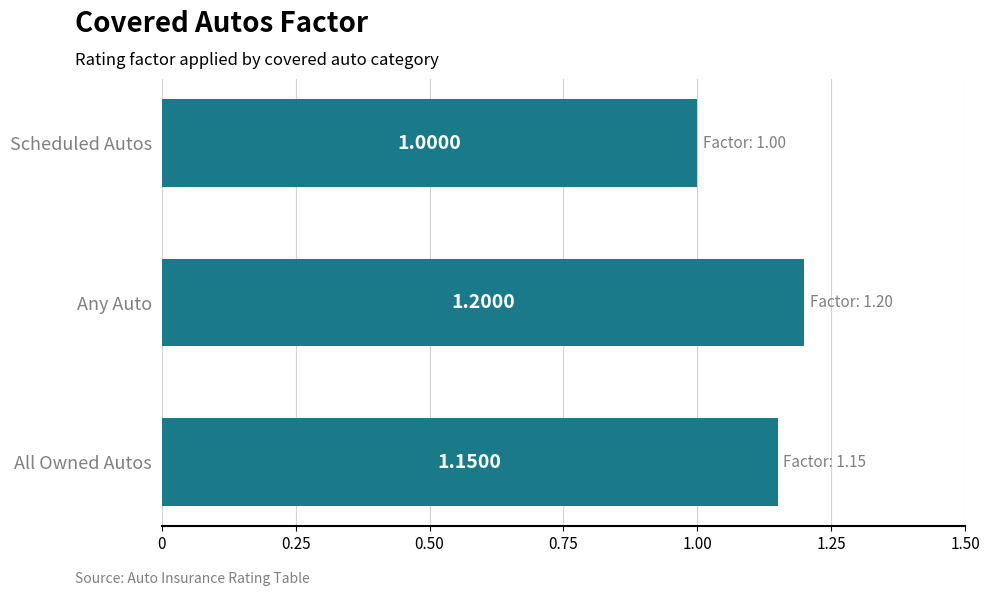

Which category has the highest value across all series?

Any Auto